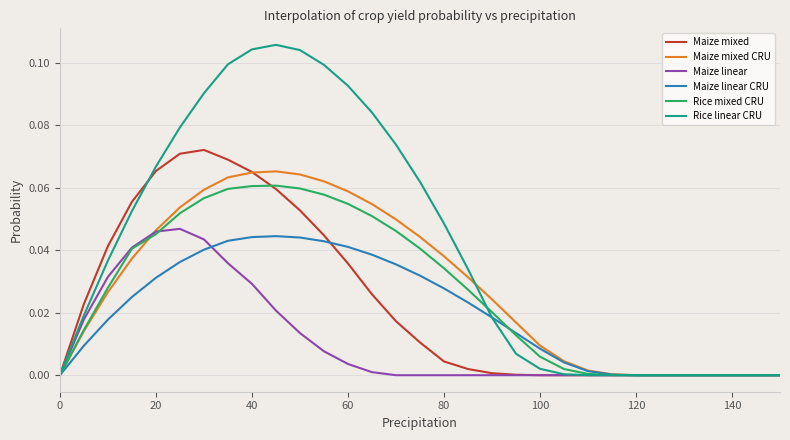

Which series has the widest spread of values?

Rice linear CRU